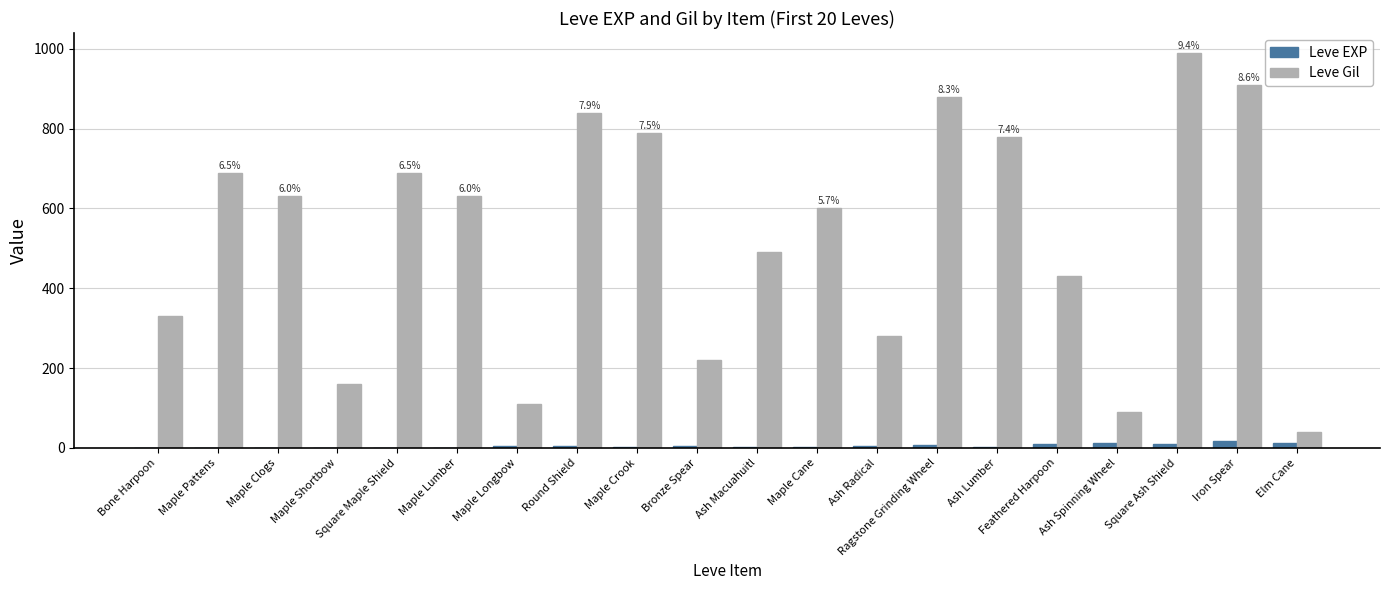

What is the difference between the Leve Gil values at Square Ash Shield and Ash Radical?

710